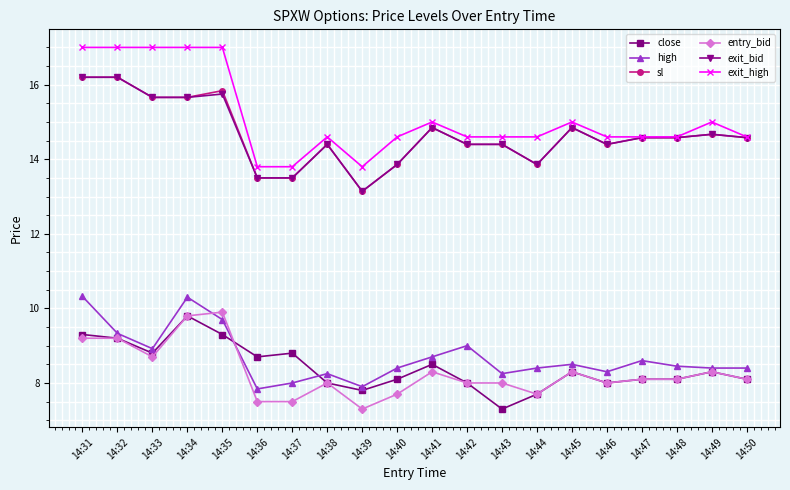

Which series has the largest range (max minus min)?

exit_high